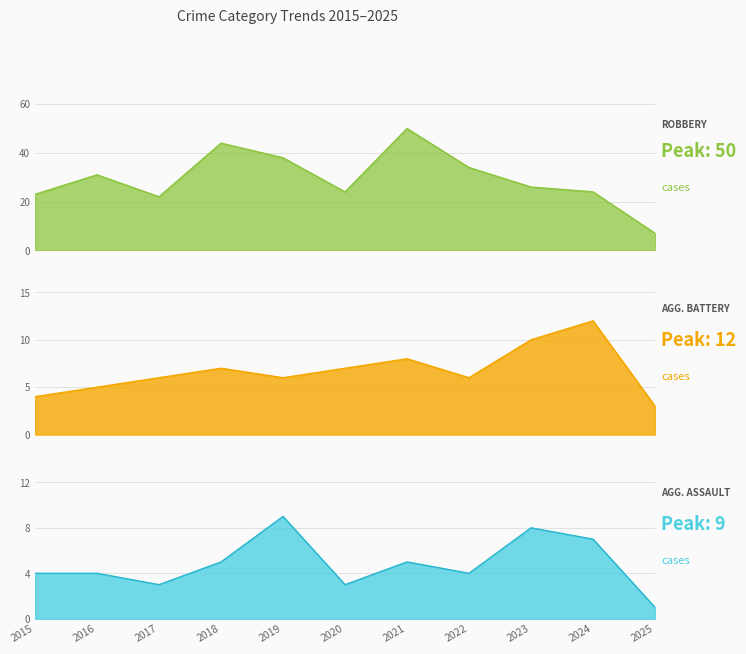

Count the Aggravated Assault values in the range 3 to 7.

8